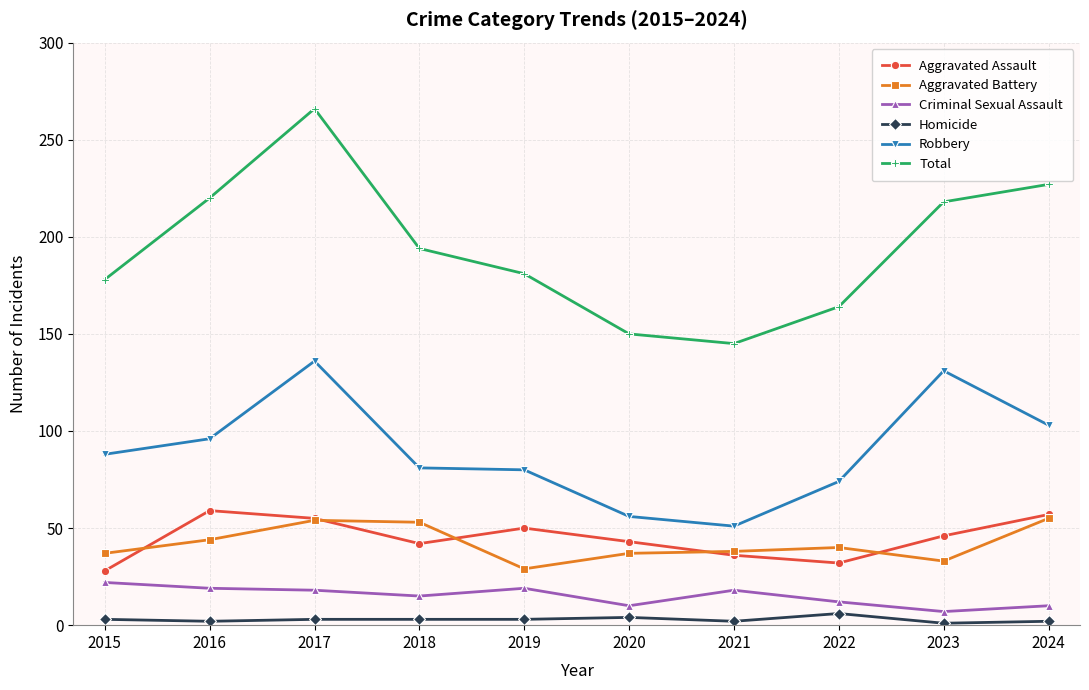

What is the difference between the Robbery values at 2021 and 2019?

29